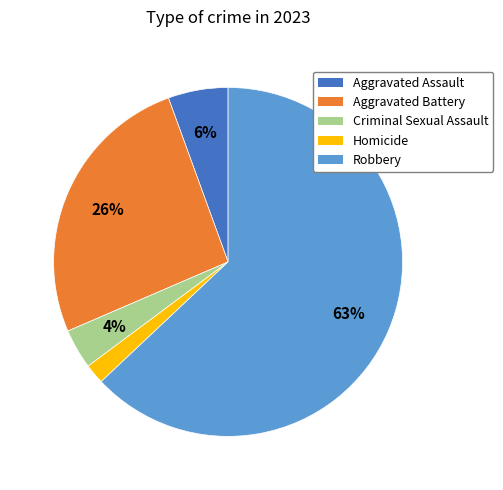

To the nearest percent, what portion does Aggravated Battery represent?

26%